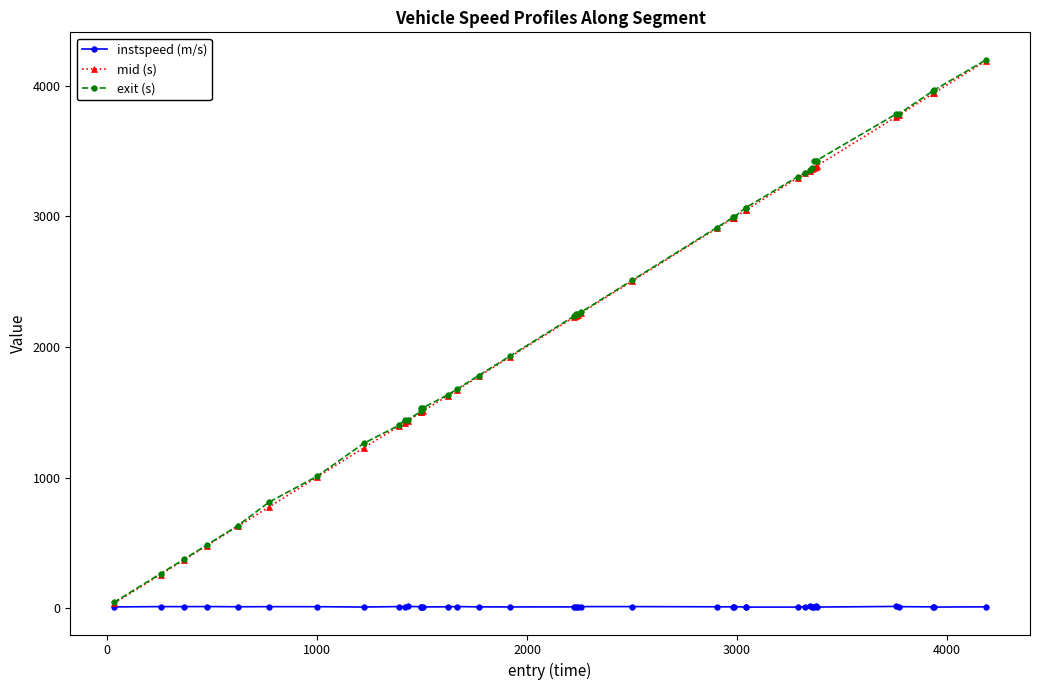

What is the greatest value displayed?

4200.0